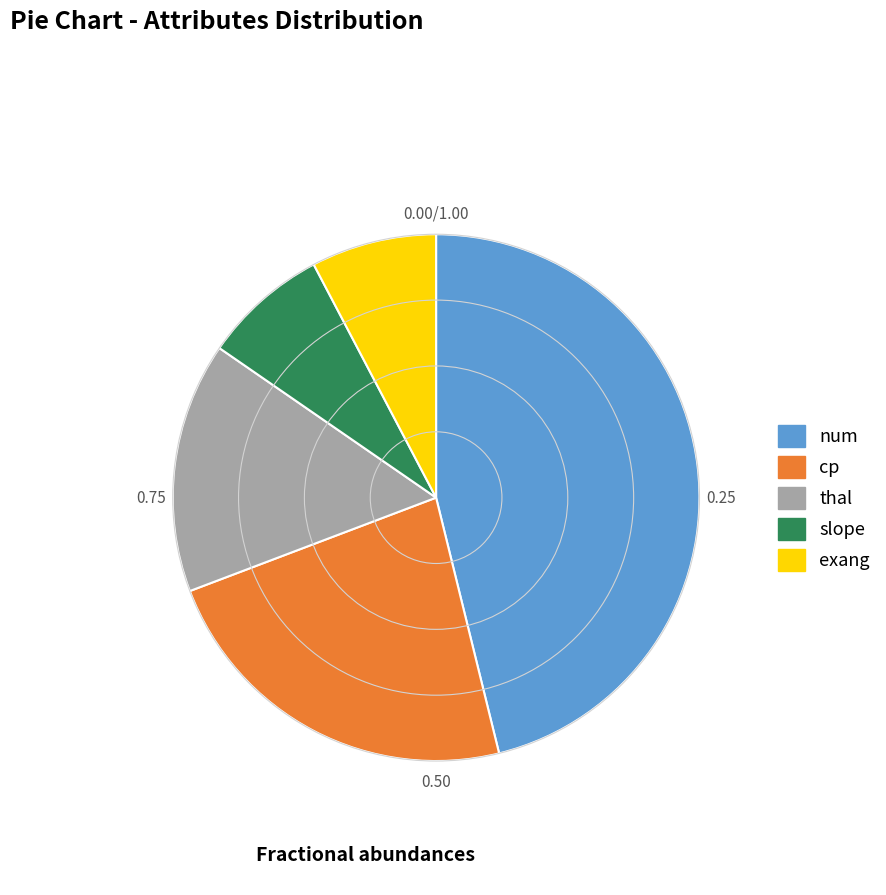

What is the largest slice in the pie chart?

num